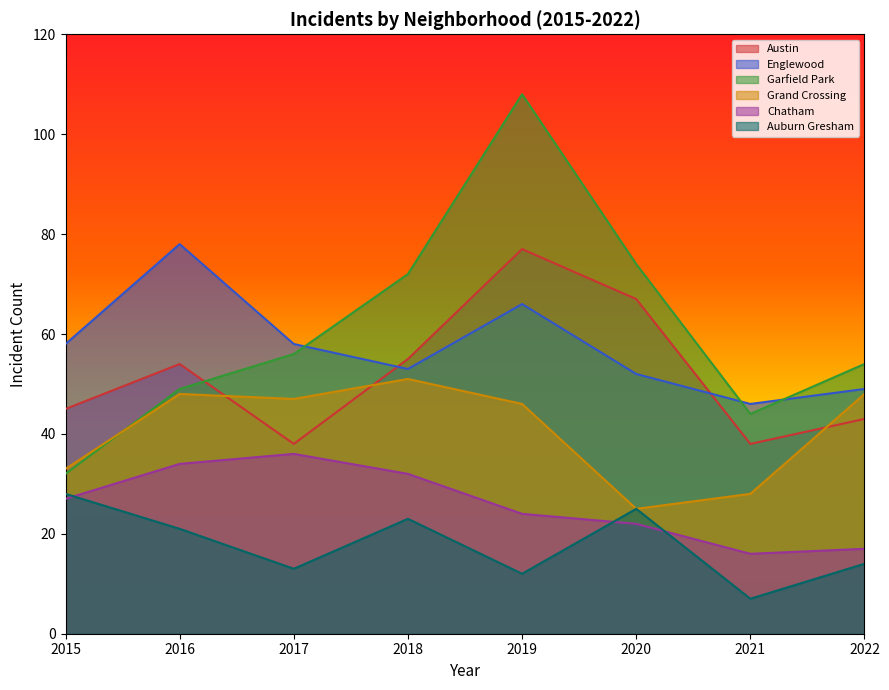

True or false: Auburn Gresham and Grand Crossing intersect in this chart.

False